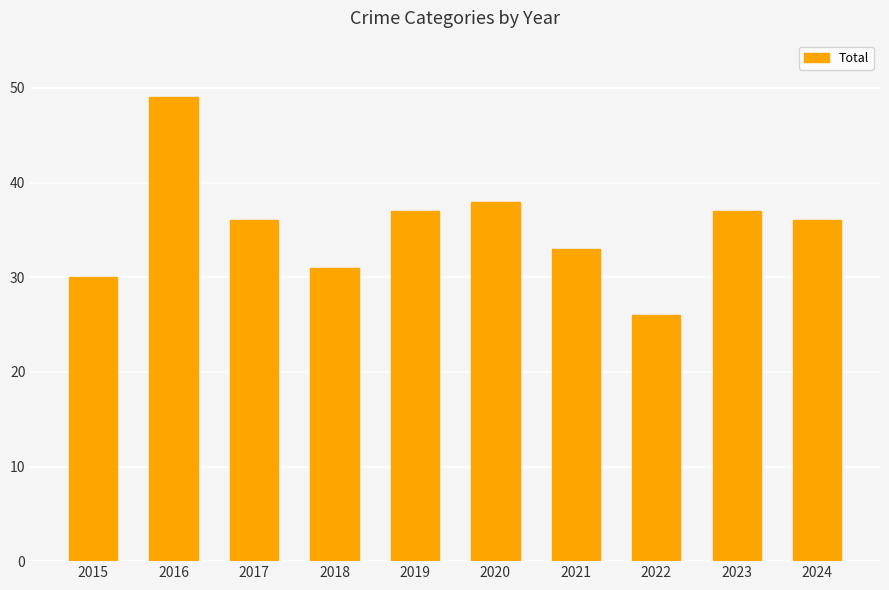

Read the value at 2023, to the nearest 5.

35